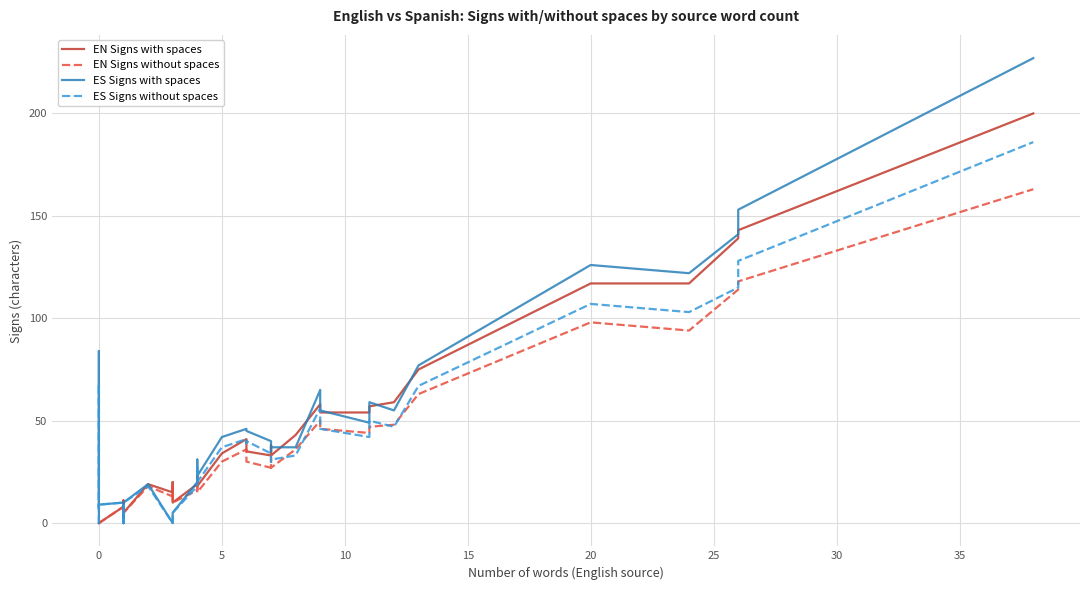

At how many categories does at least one series exceed 120?

5